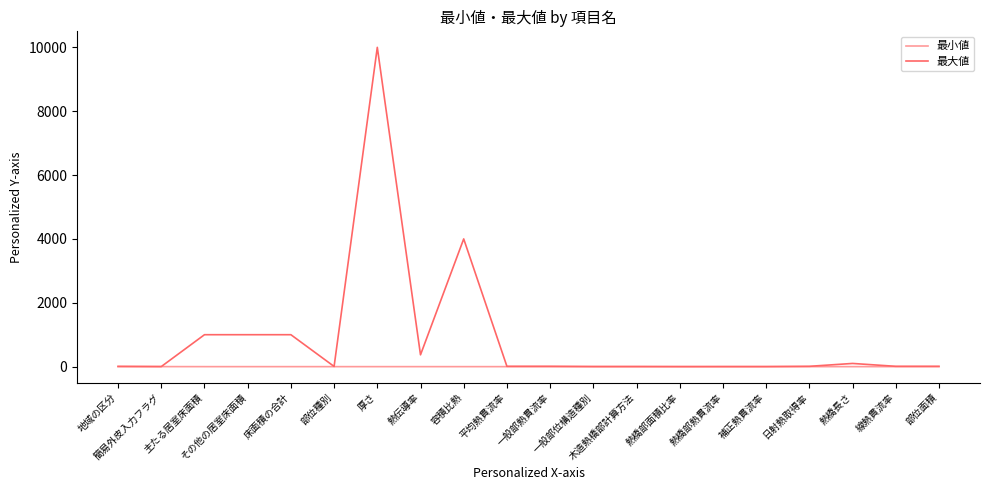

What is the difference between the maximum and second lowest values in the 最小値 series?

1.0